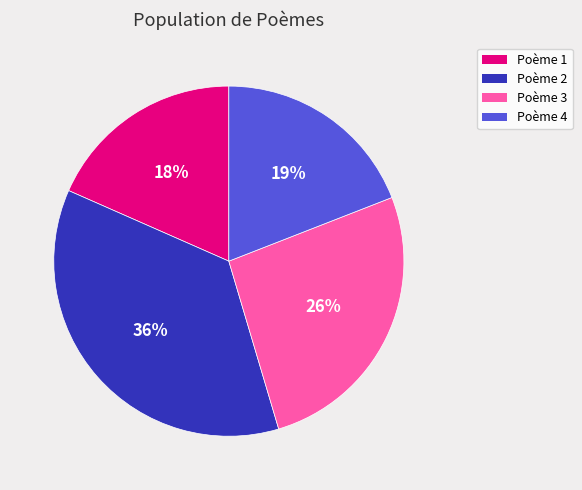

Is there a majority slice in this chart?

No